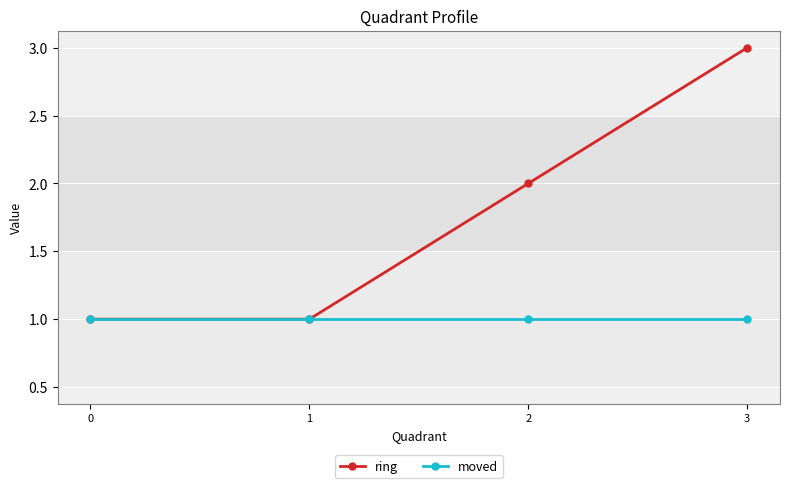

List the series in order of their overall mean, highest first.

ring, moved